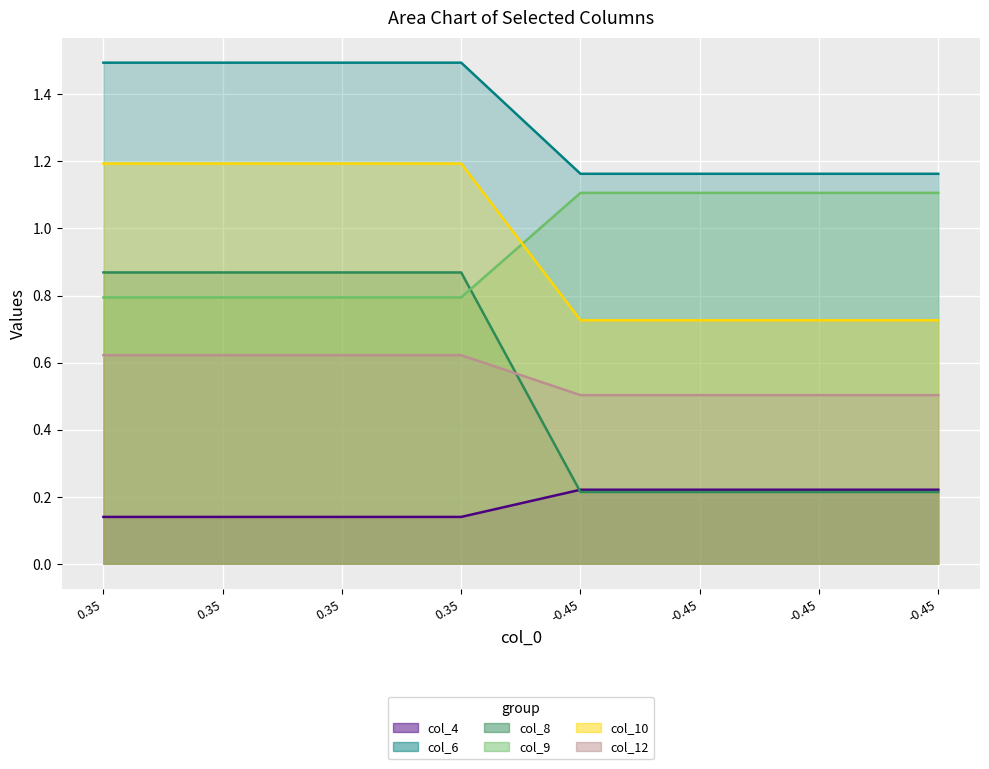

Rank the categories by col_9_line value from lowest to highest.

0.35, 0.35, 0.35, 0.35, -0.45, -0.45, -0.45, -0.45